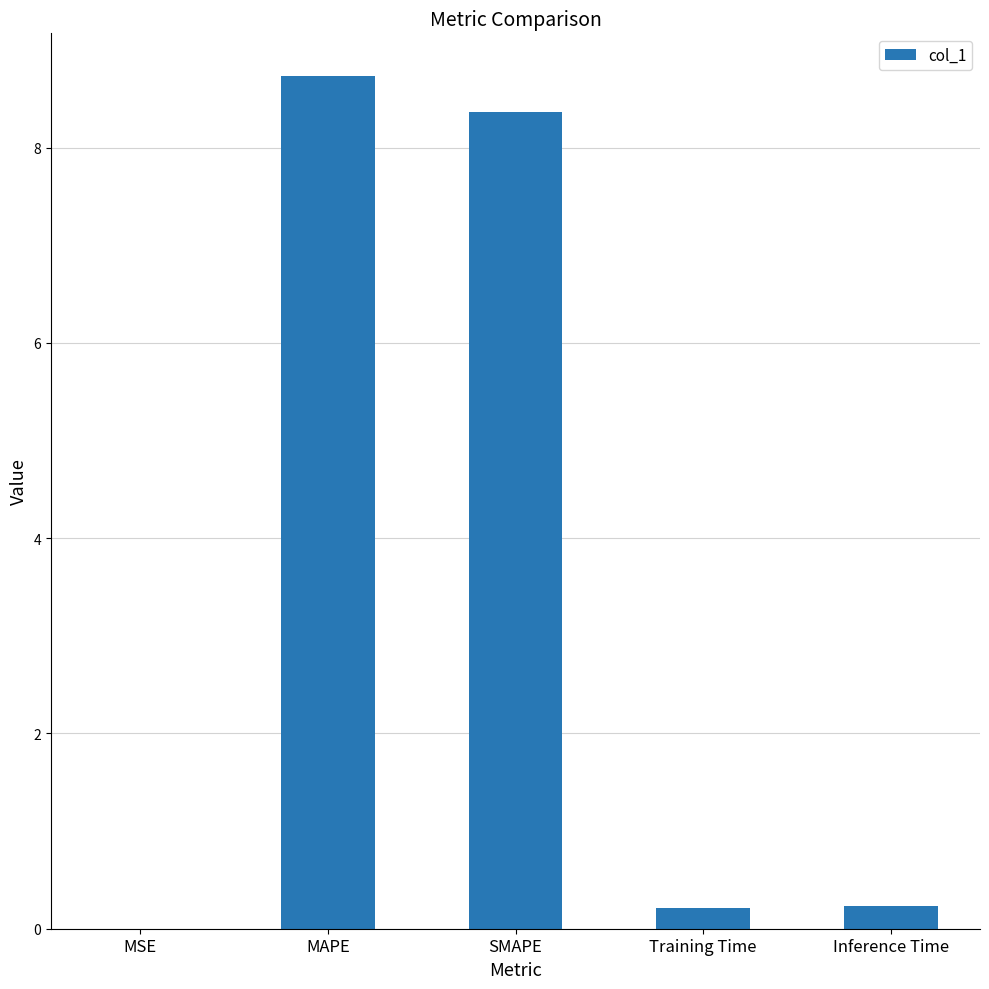

Count the number of data series in this chart.

1